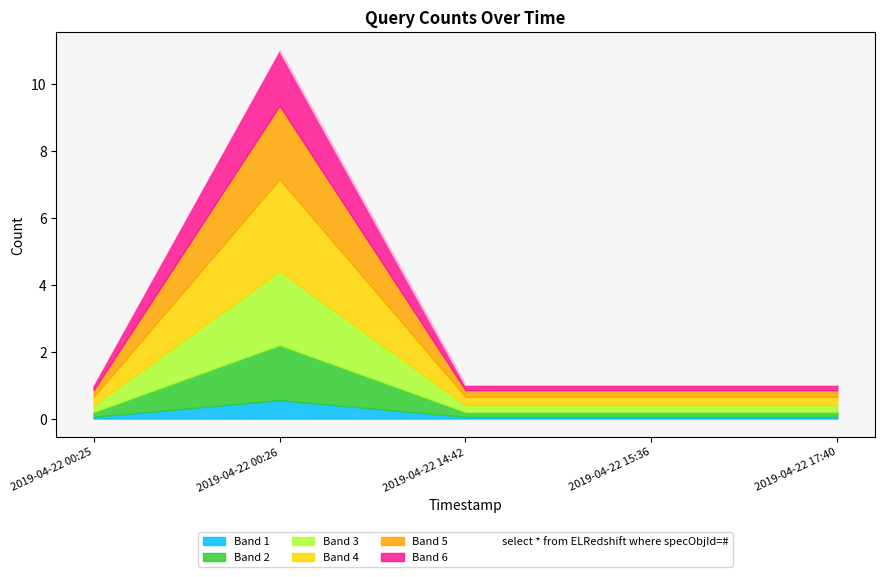

Reading left to right, list all the values displayed in this chart.

2019-04-22 00:25=1	2019-04-22 00:26=11	2019-04-22 14:42=1	2019-04-22 15:36=1	2019-04-22 17:40=1